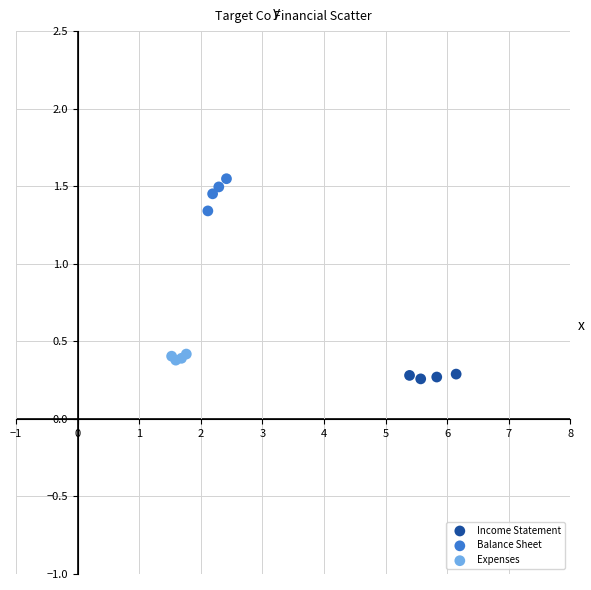

Which series reaches the minimum Y coordinate?

Income Statement